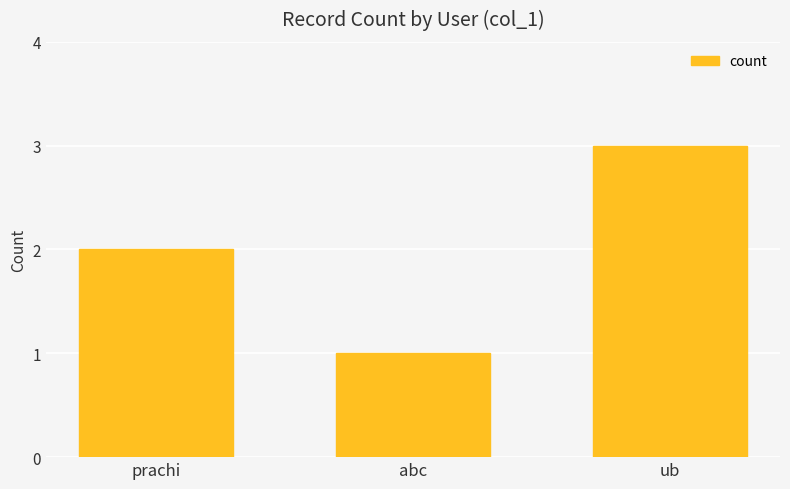

What is the sum of the values at abc and ub?

4